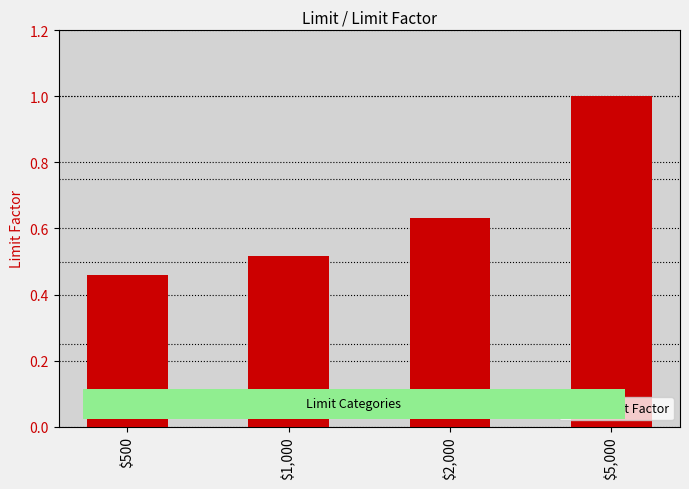

How many values are between 0 and 1?

4